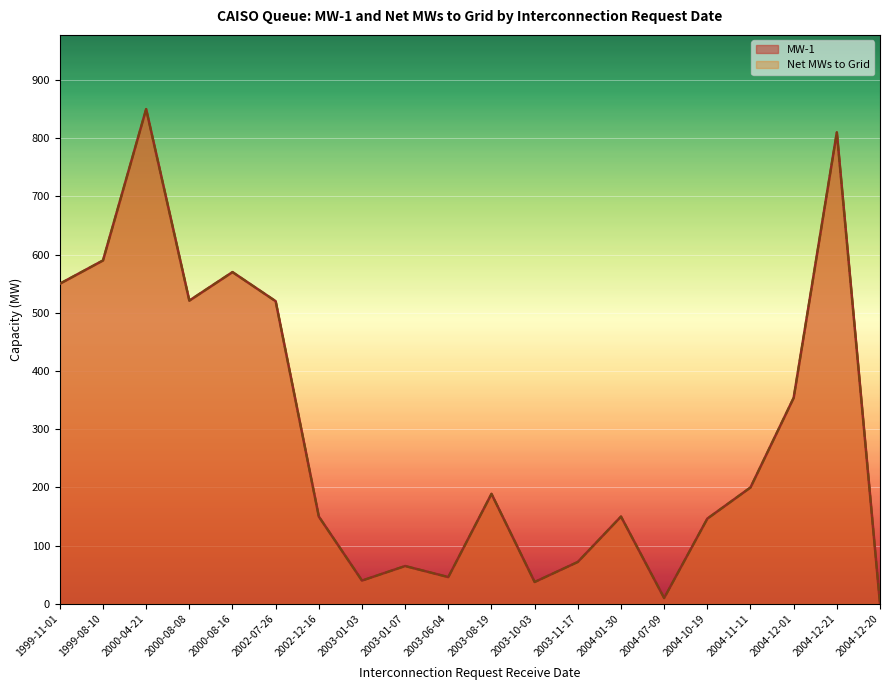

Does the chart display data point markers on the line(s)?

No